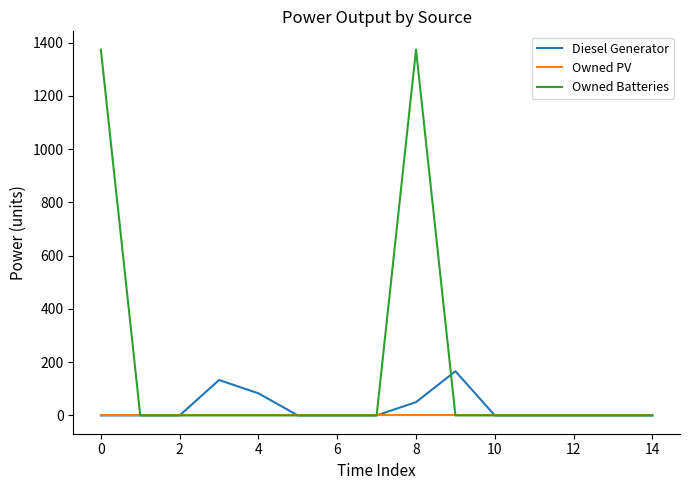

What is the highest value of the Owned Batteries series?

1374